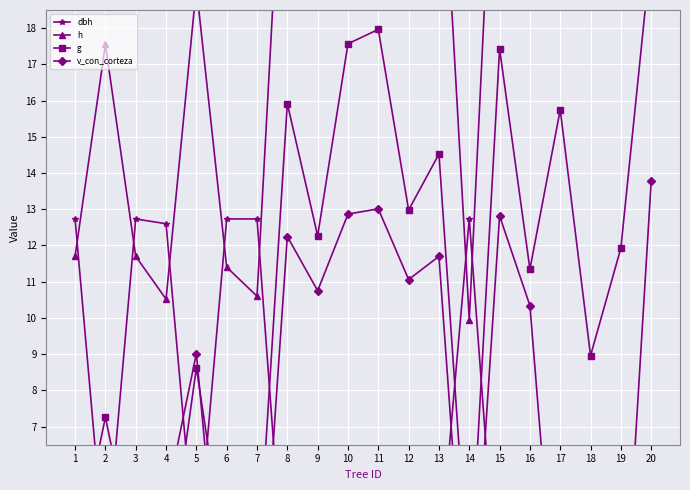

How many intersections are there between h and dbh?

7